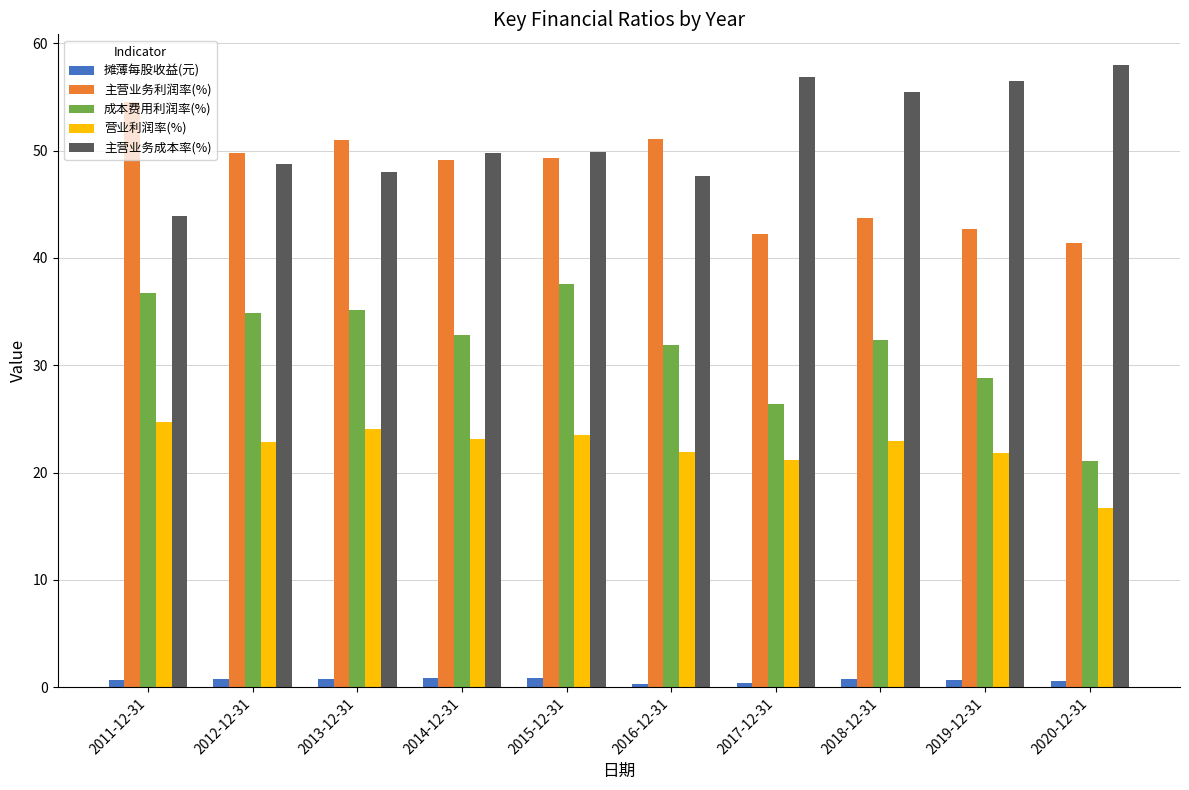

What is the highest value of the 营业利润率(%) series?

24.7